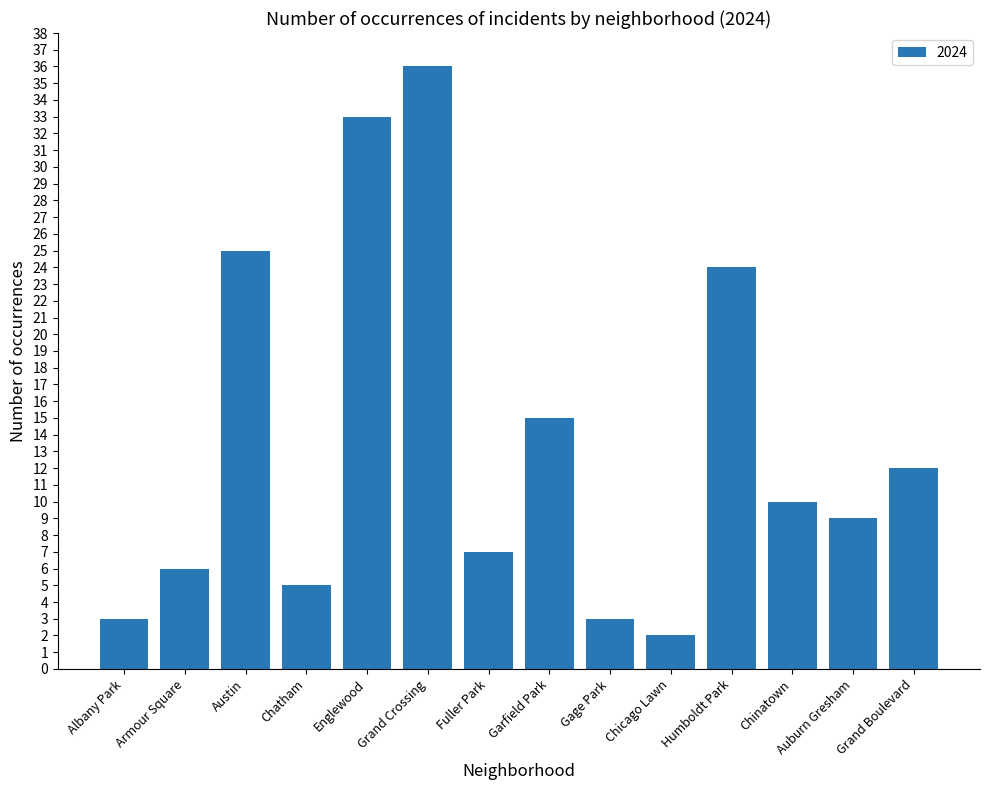

At which category does the chart reach its peak across all series?

Grand Crossing